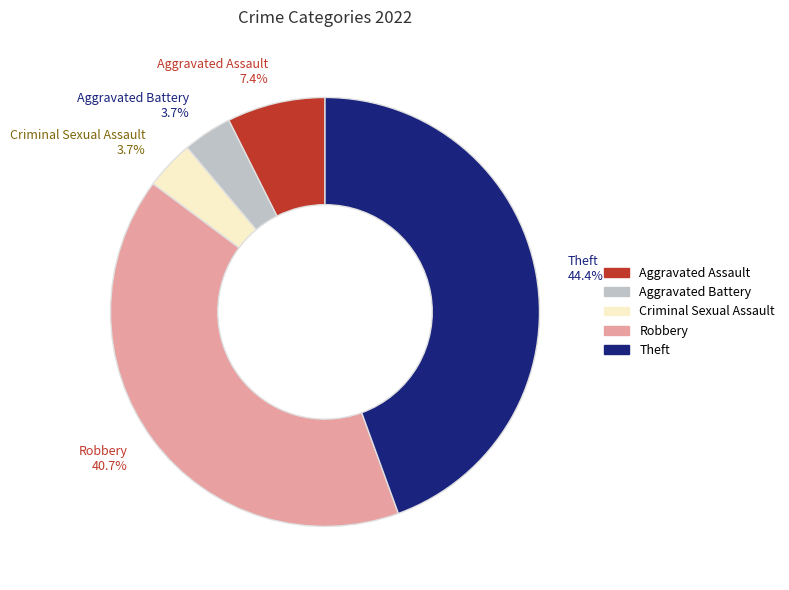

How many segments does this pie chart have?

5